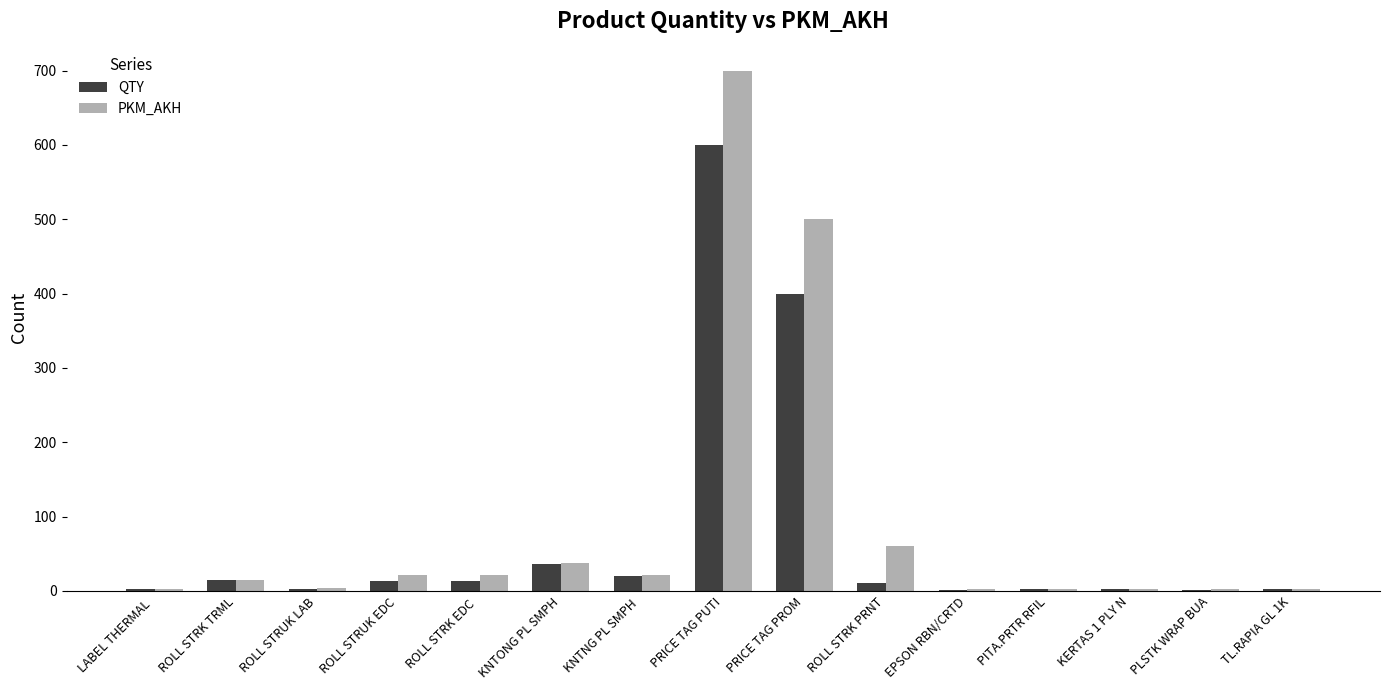

True or false: QTY has a value of 1 at PLSTK WRAP BUA.

True